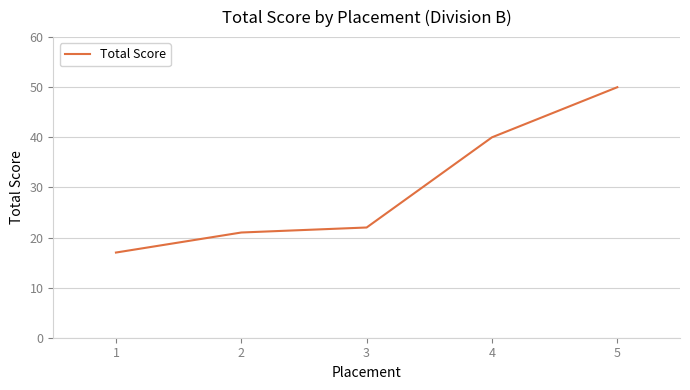

Which has a higher value, 5 or 2?

5